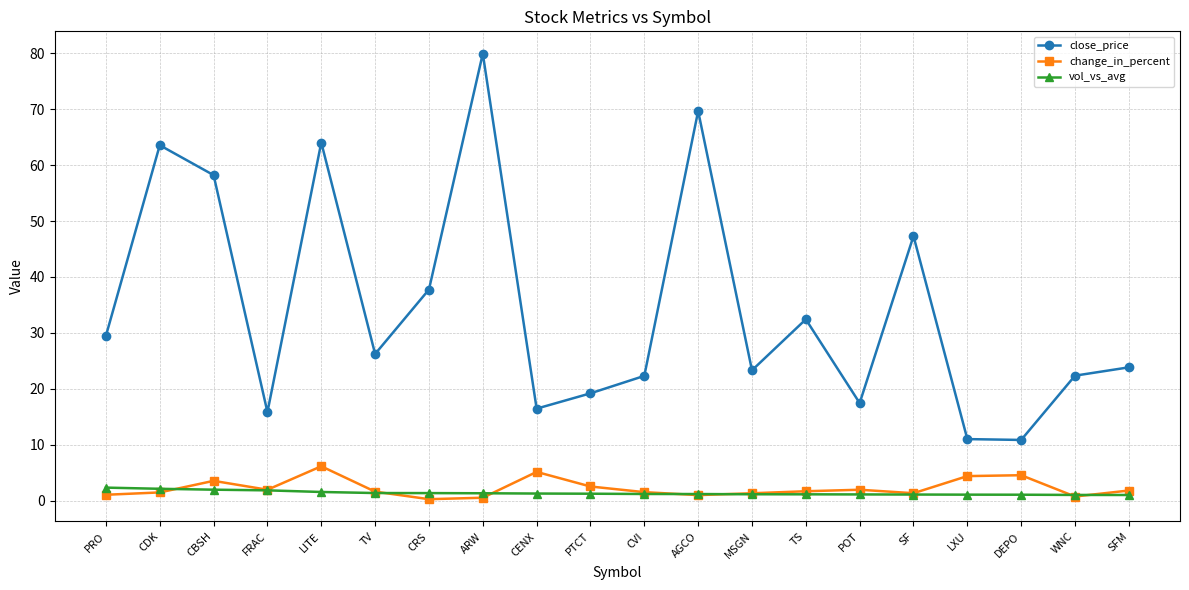

Where is the first local minimum for close_price?

FRAC